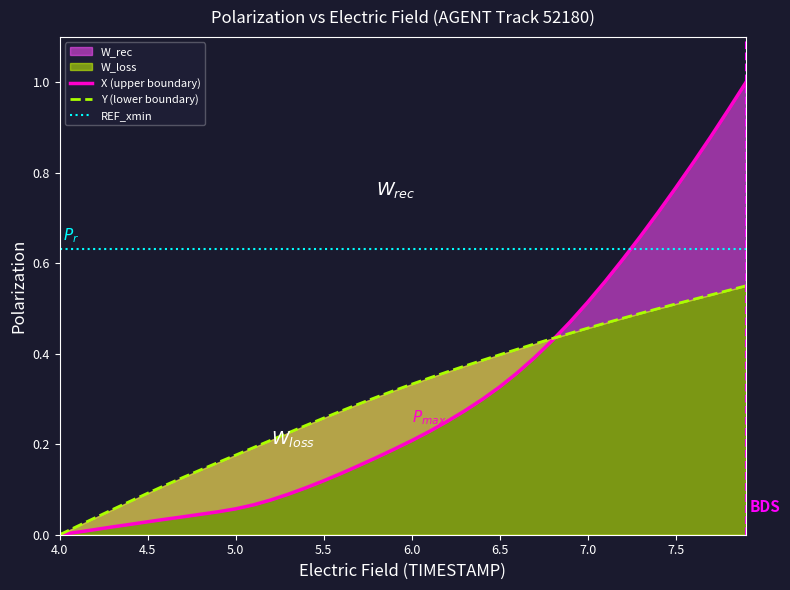

True or false: Y (lower boundary) has a value of 0.3 at 36.

False